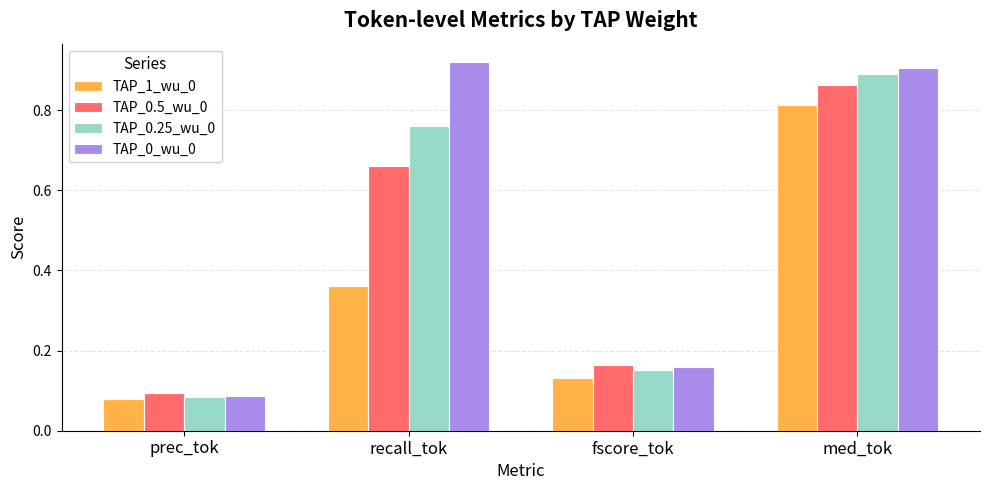

Which series has the largest total across all categories?

TAP_0_wu_0